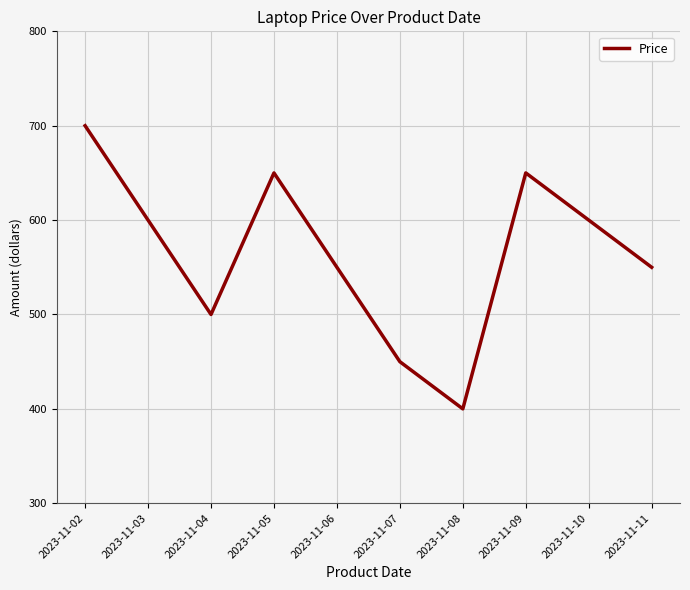

Is it true that the value at 2023-11-10 is 600?

True